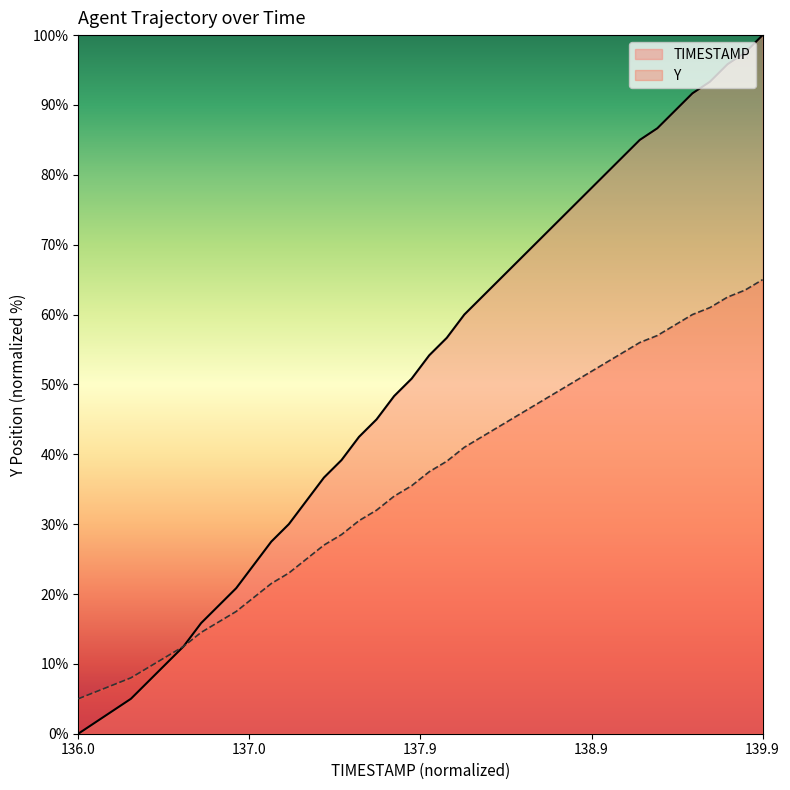

List the series in order of their peak value, lowest first.

Y, TIMESTAMP